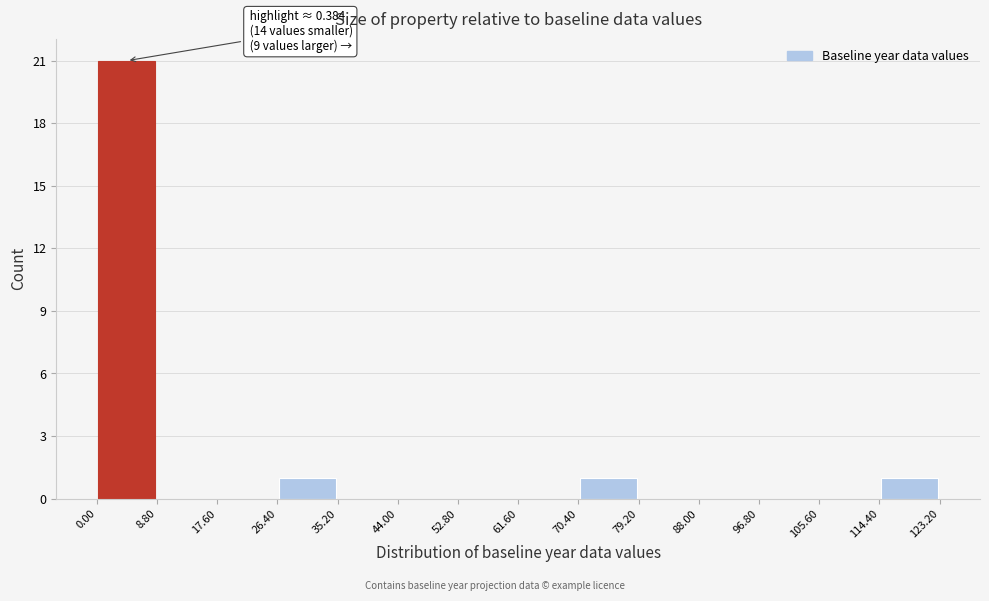

Over which range of the x-axis is the bar tallest?

0.00 to 8.80